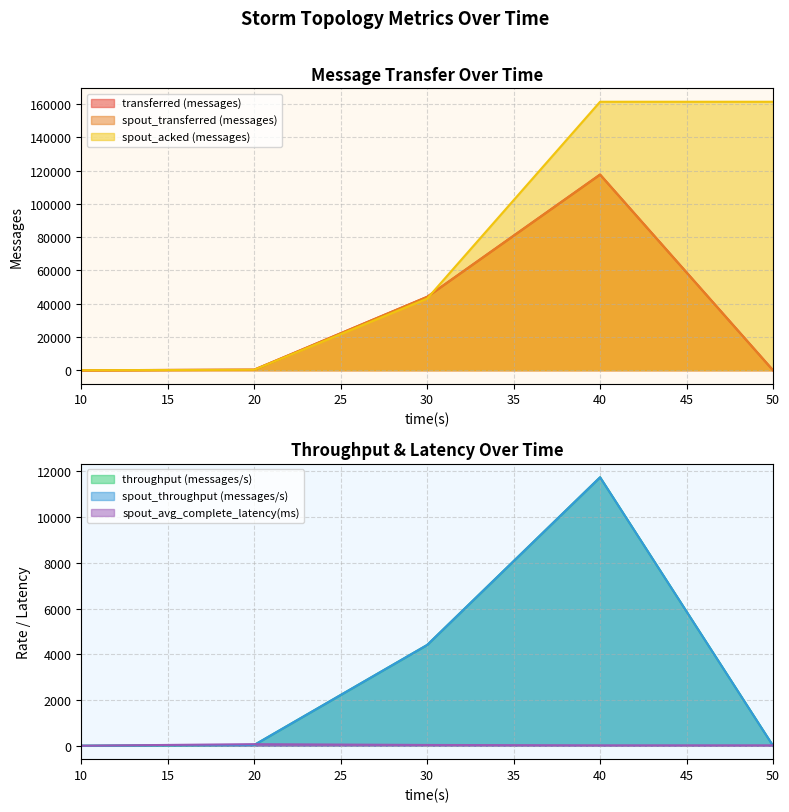

What is the value of the transferred (messages) point at the 3rd from the left?

44140.0